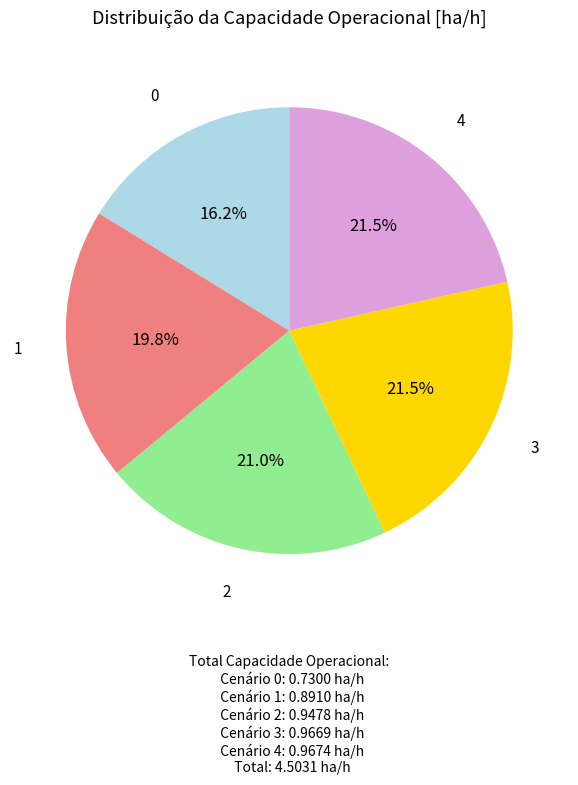

Between 0 and 4, which is larger?

4